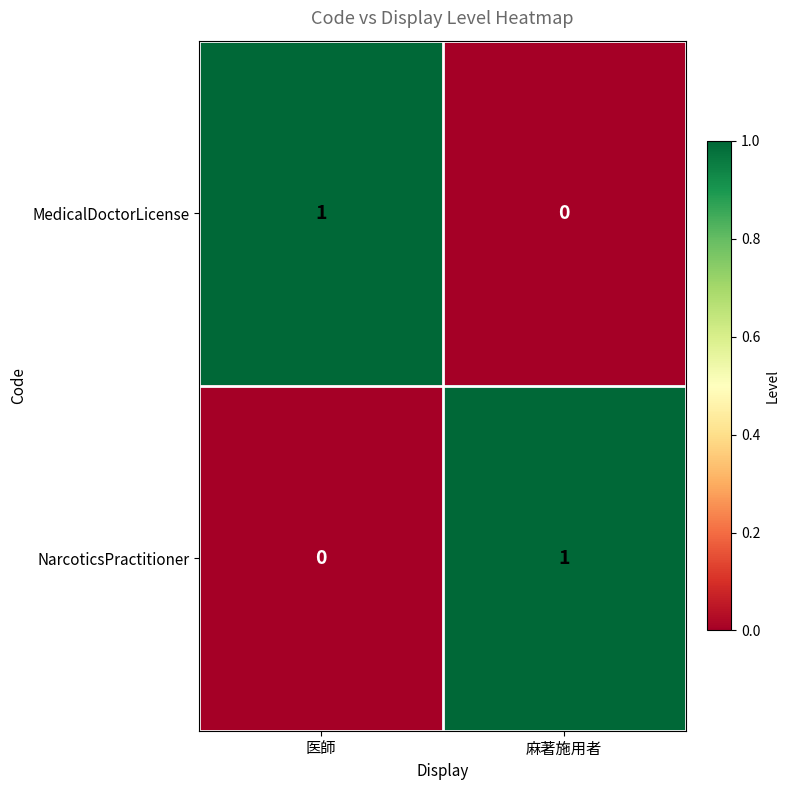

True or false: MedicalDoctorLicense has a value of 1 at 麻著施用者.

False